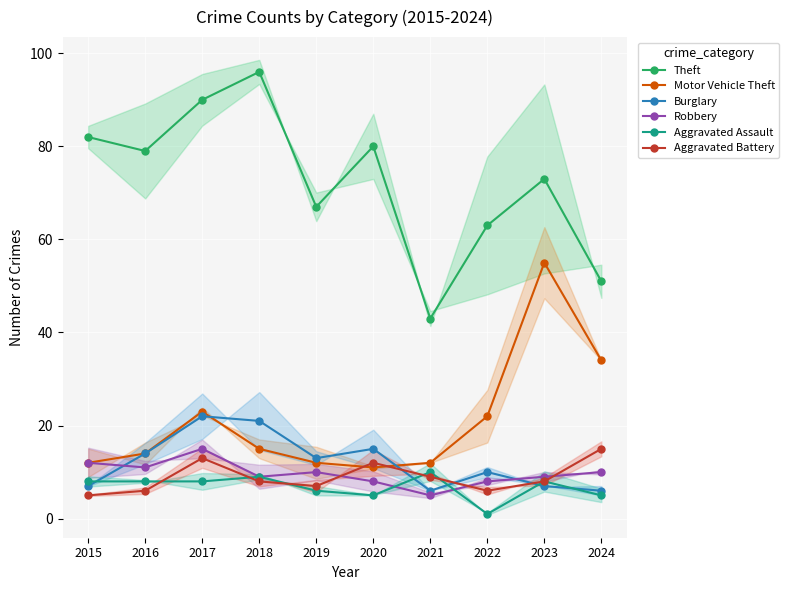

How many data points in Aggravated Assault are less than 8?

4